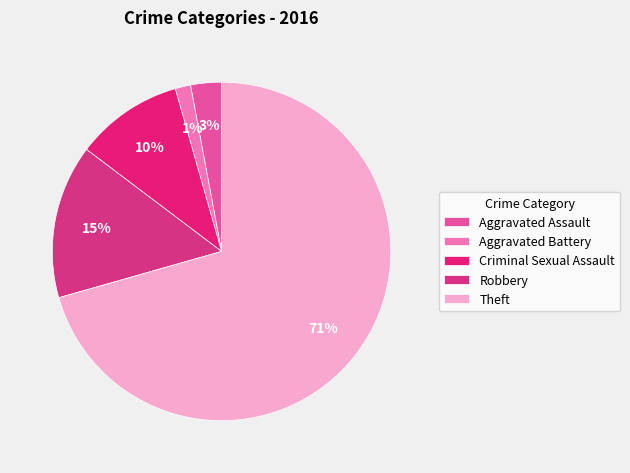

What percentage is the Aggravated Assault slice, to the nearest percent?

3%